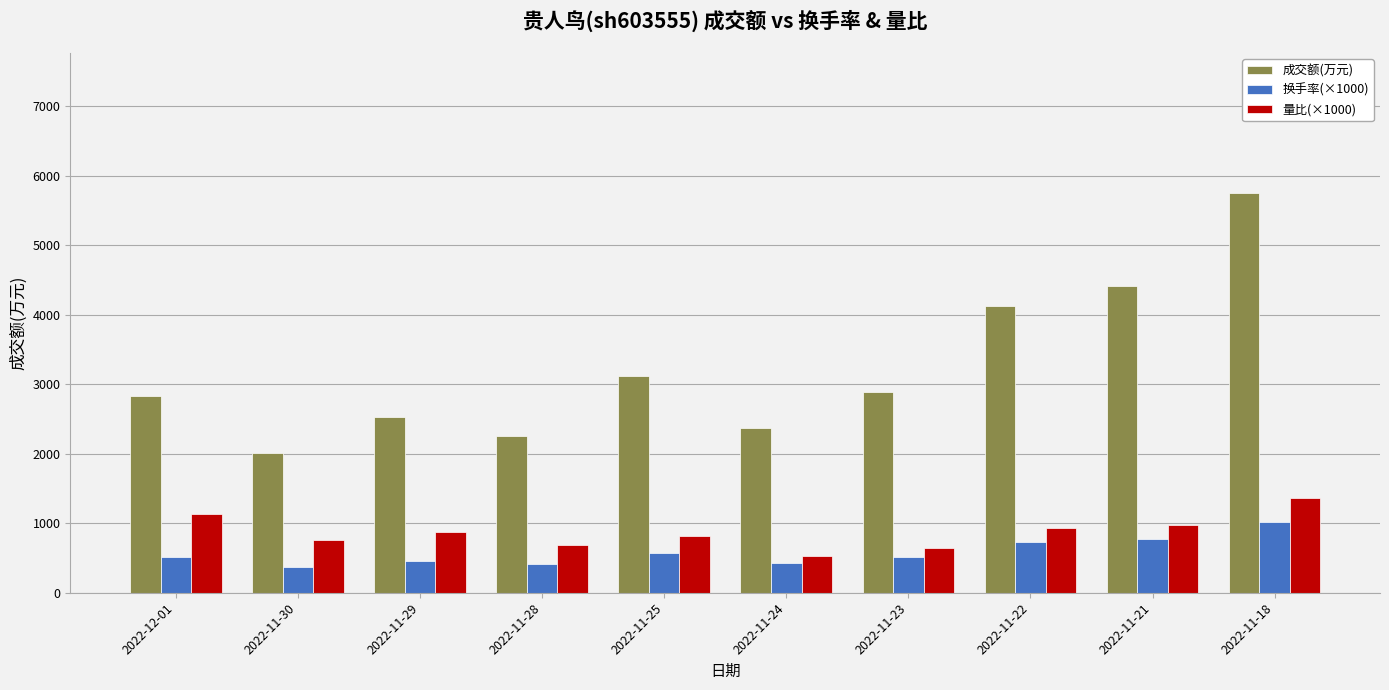

At which label does 成交额(万元) reach its peak?

2022-11-18